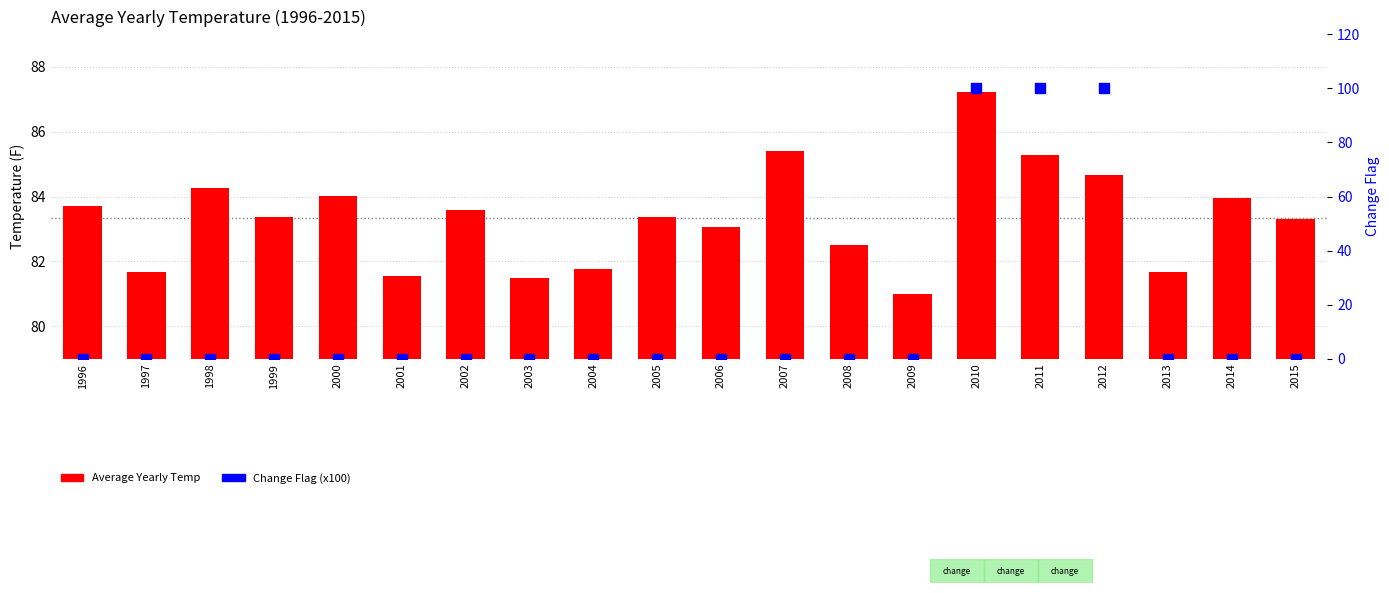

Which series has the widest spread of Y values?

Change Flag